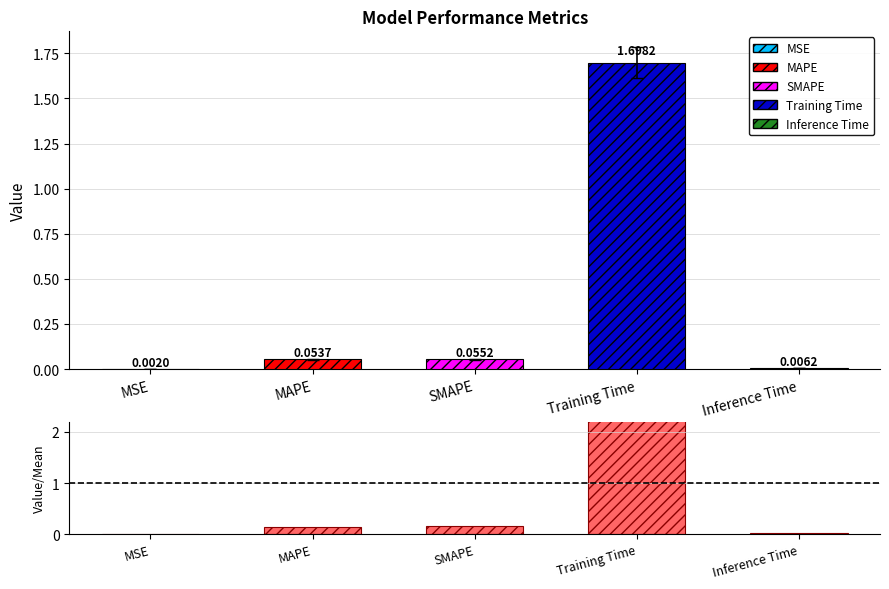

What position from the right is MAPE?

4